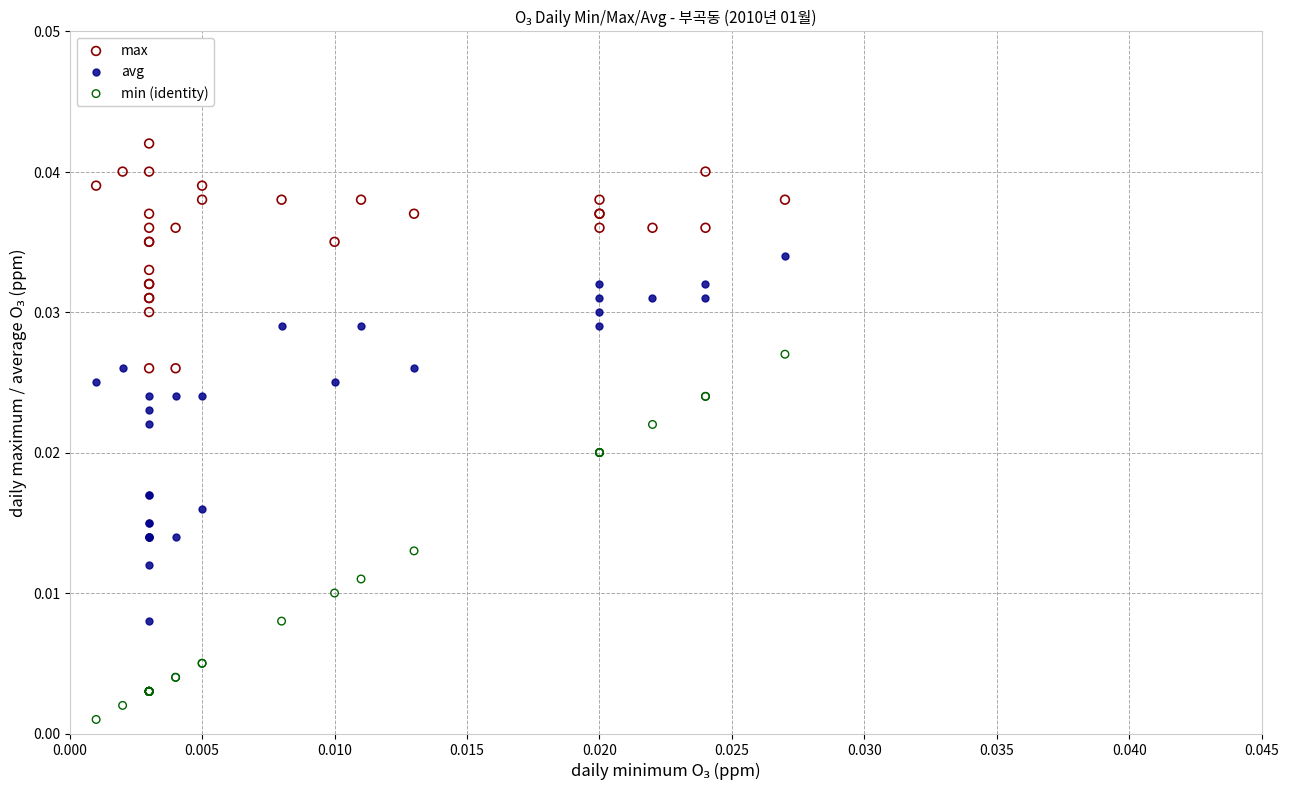

Which series reaches the minimum Y coordinate?

min (identity)